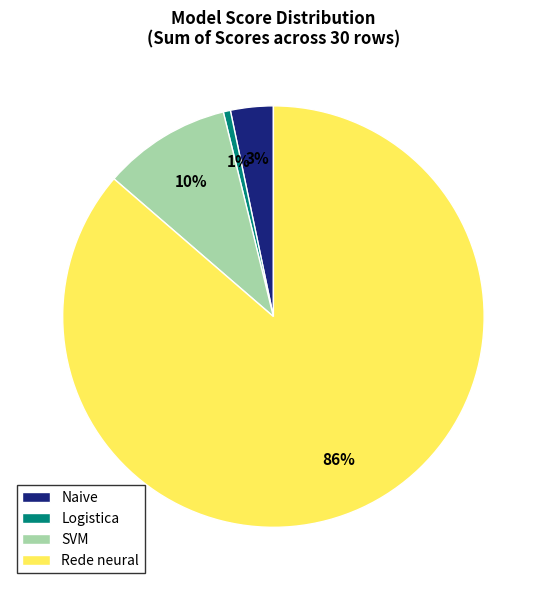

Which slice is the largest?

Rede neural